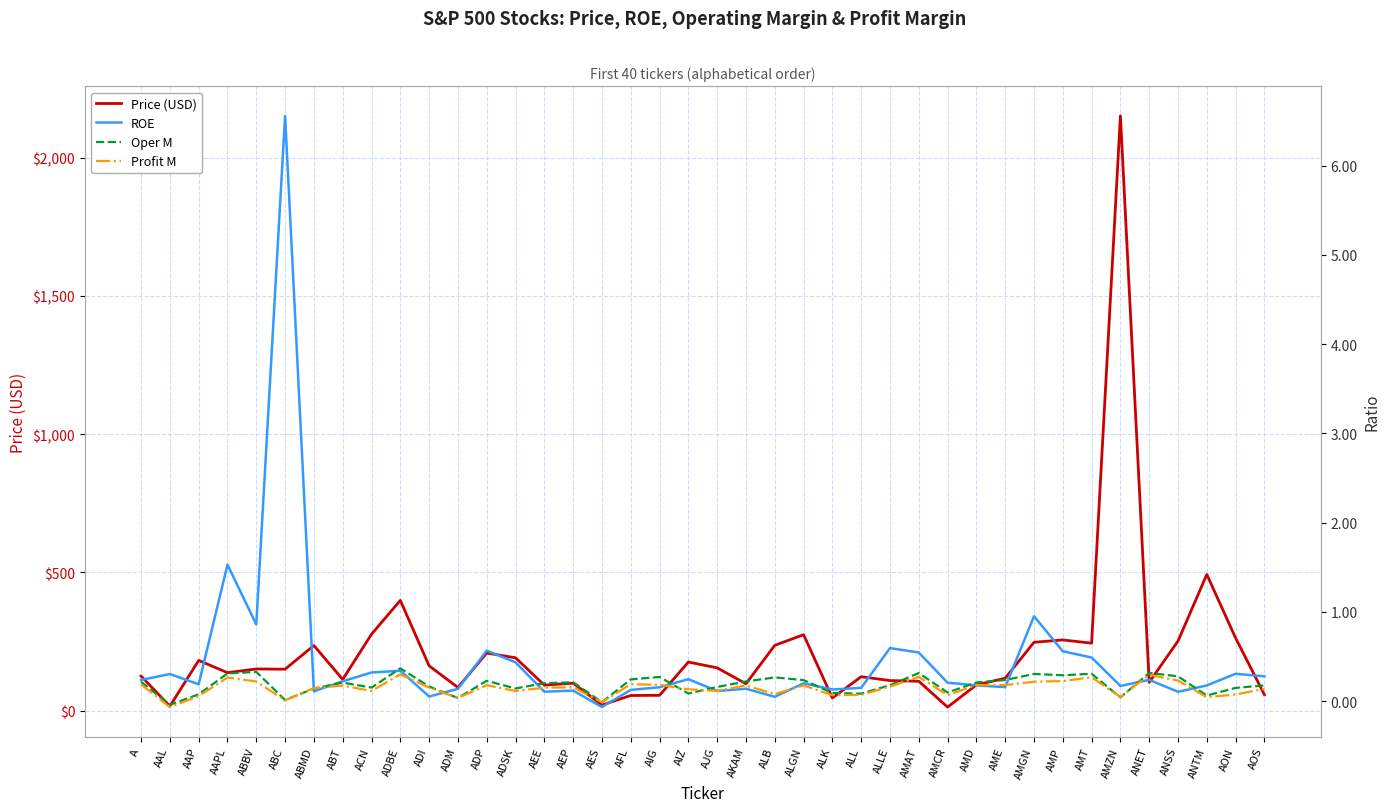

The value of Profit M at ALB is 0.1. True or false?

True